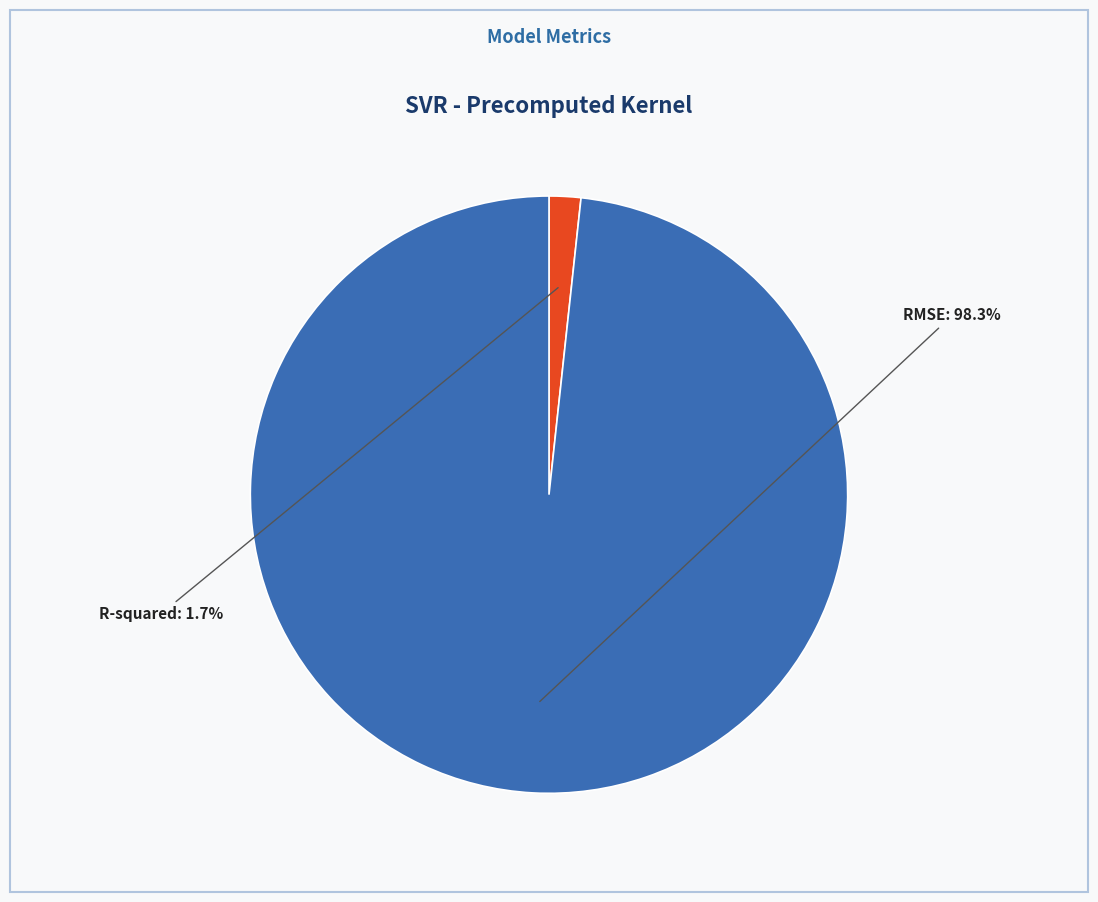

Does any single category account for the majority?

Yes